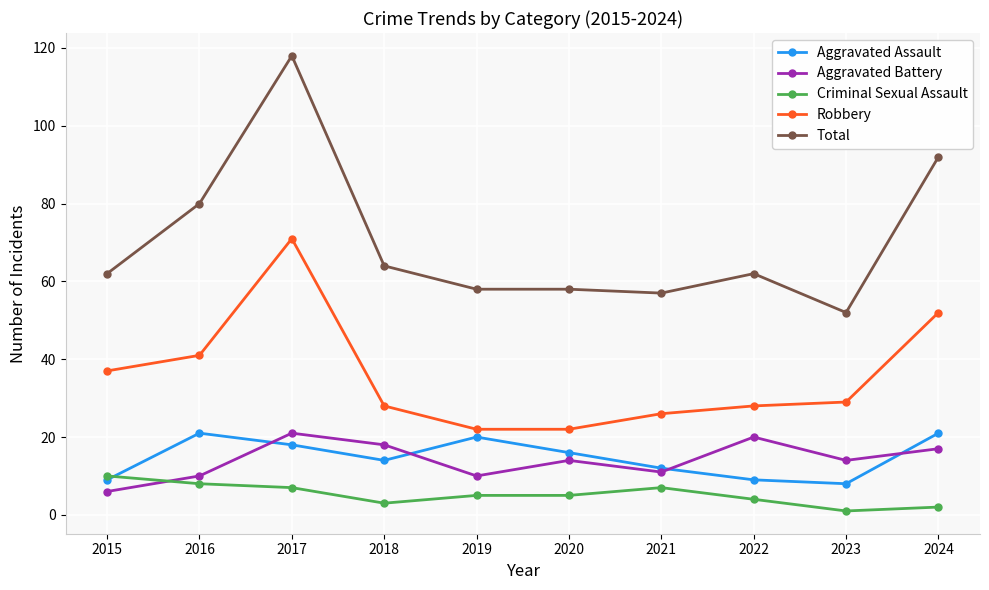

True or false: Total and Robbery intersect in this chart.

False